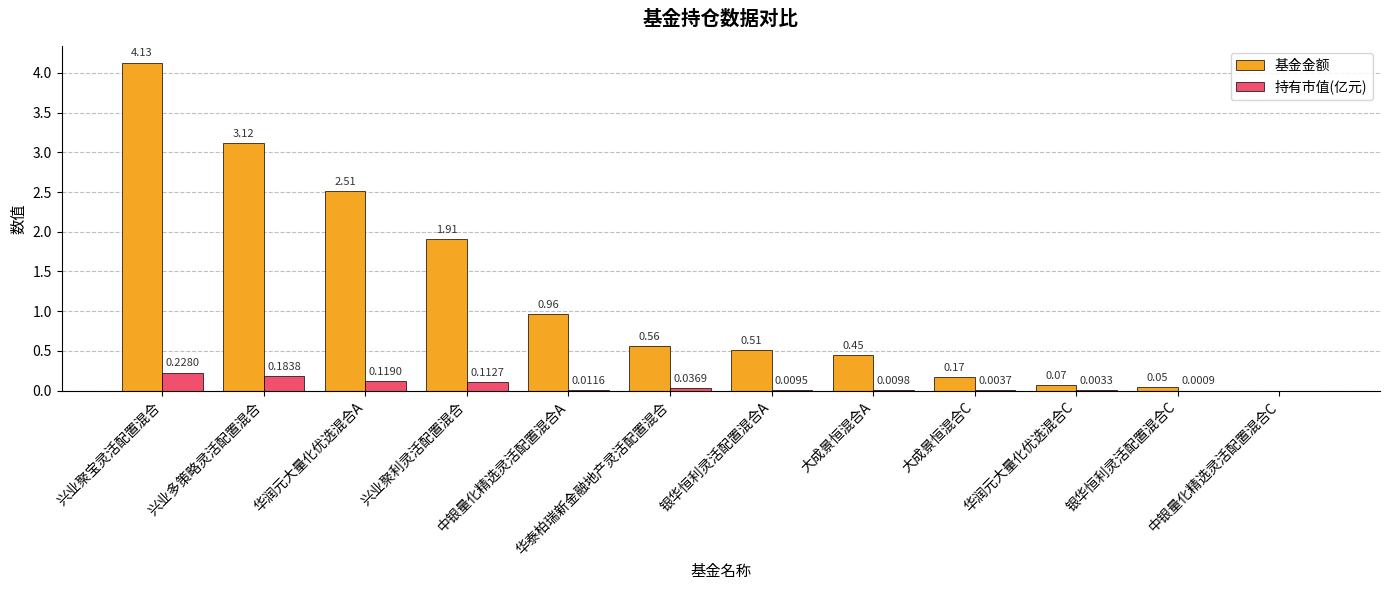

What is the sum of all 持有市值(亿元) values?

0.7